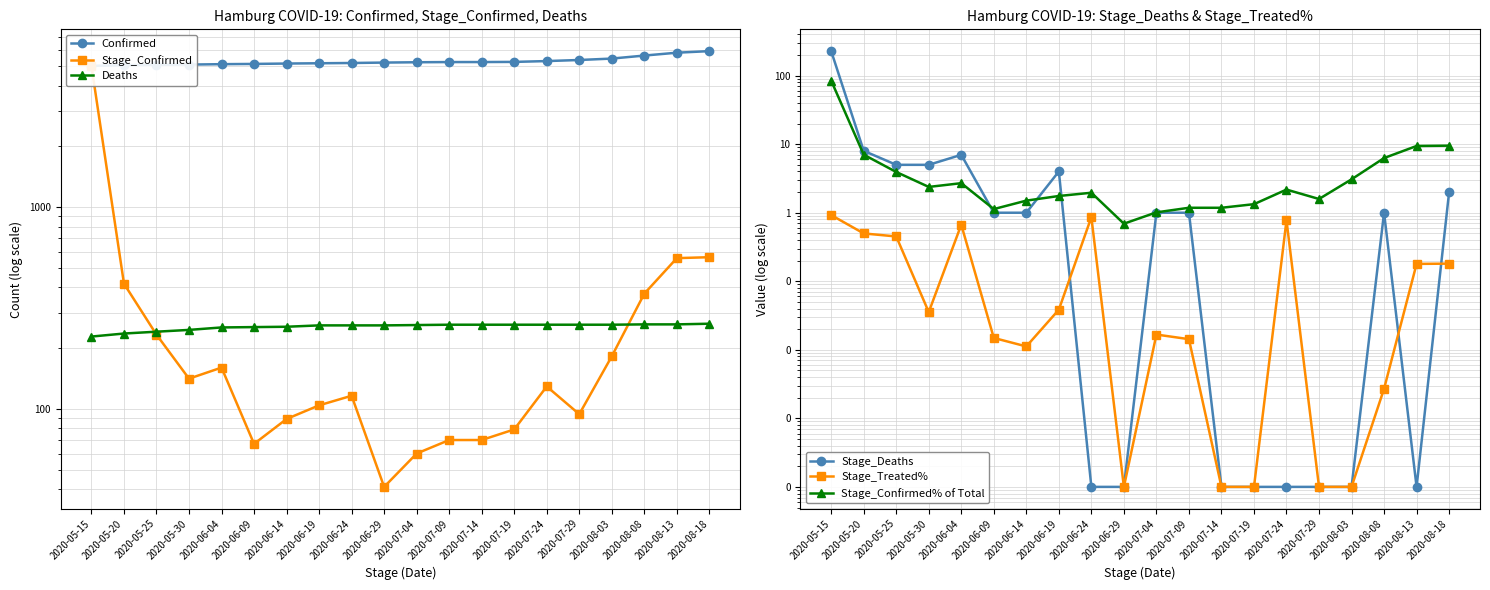

Does the chart have visible grid lines?

Yes